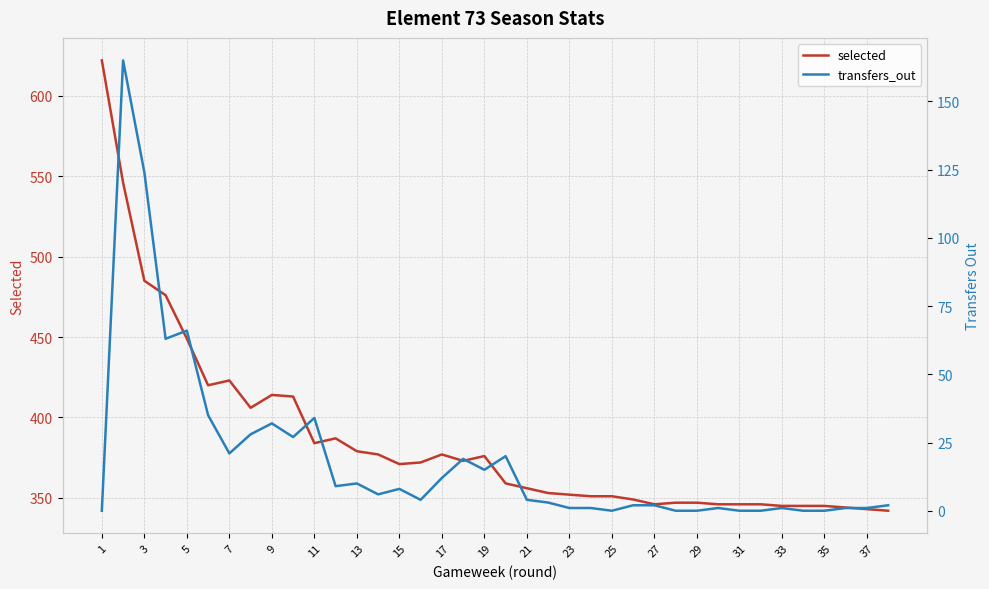

Rank the series by their maximum value, from lowest to highest.

transfers_out, selected